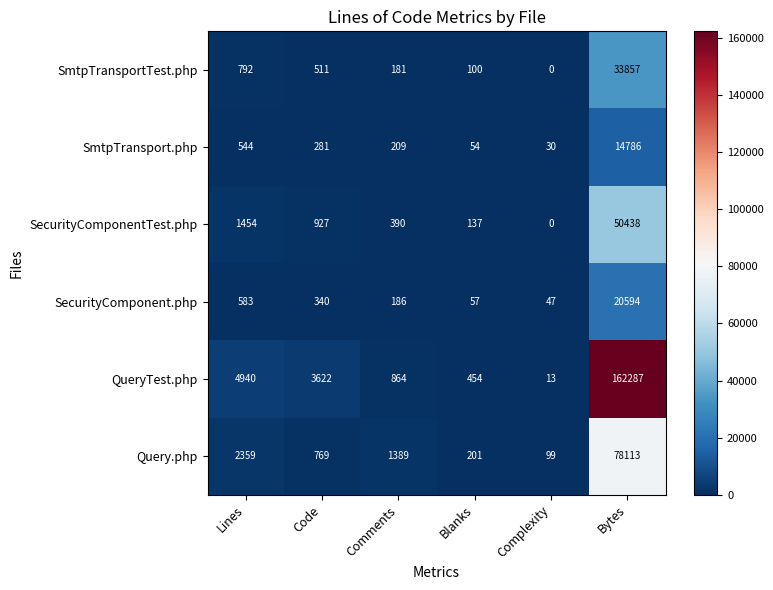

The value of SecurityComponentTest.php at Bytes is 50438. True or false?

True